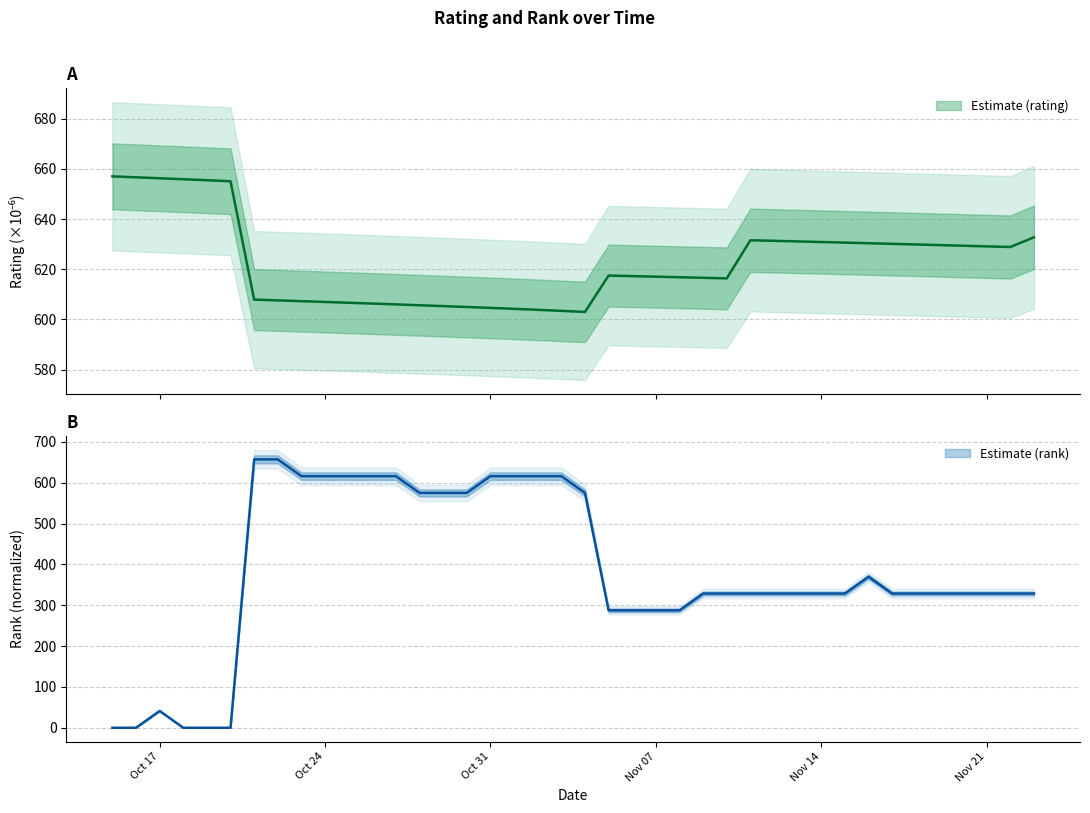

The value of rank at 22 is 97.1. True or false?

False